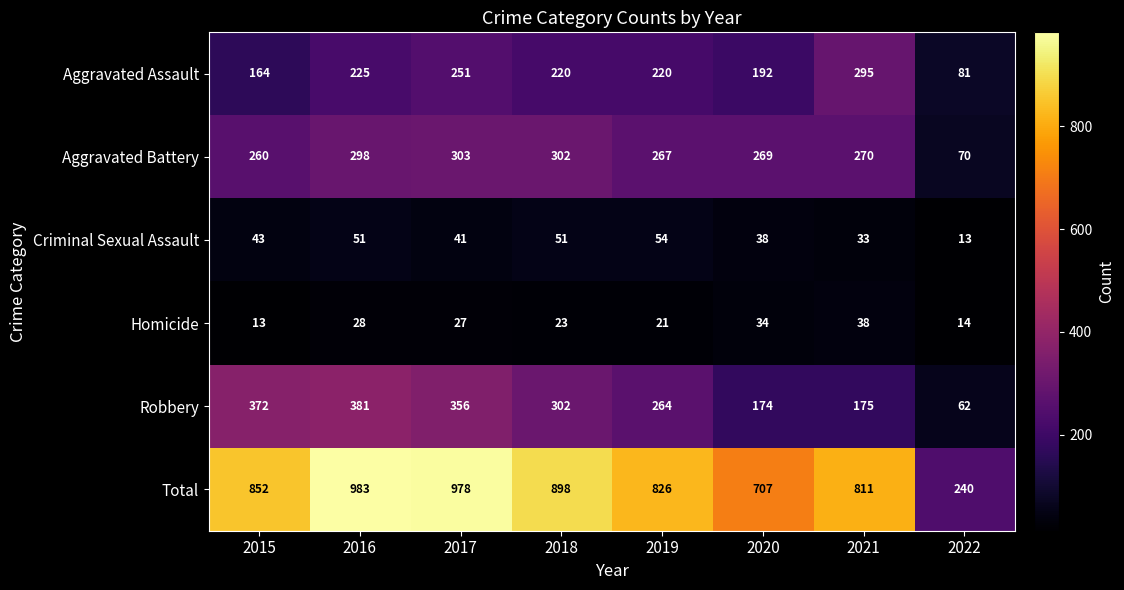

At which label does Aggravated Battery first exceed 270?

2016